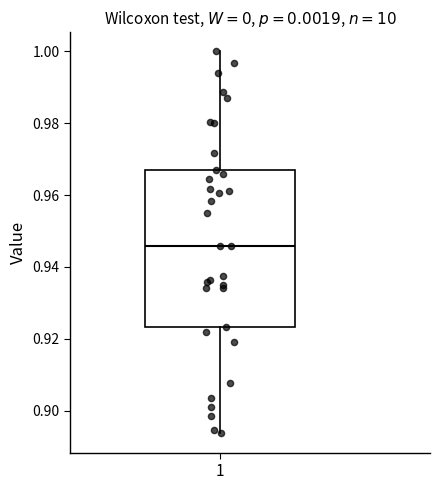

Where does the upper whisker of the box at x = 1 end on the y-axis? The values are not printed on the chart, so give them approximately, as read against the axis.

1.000